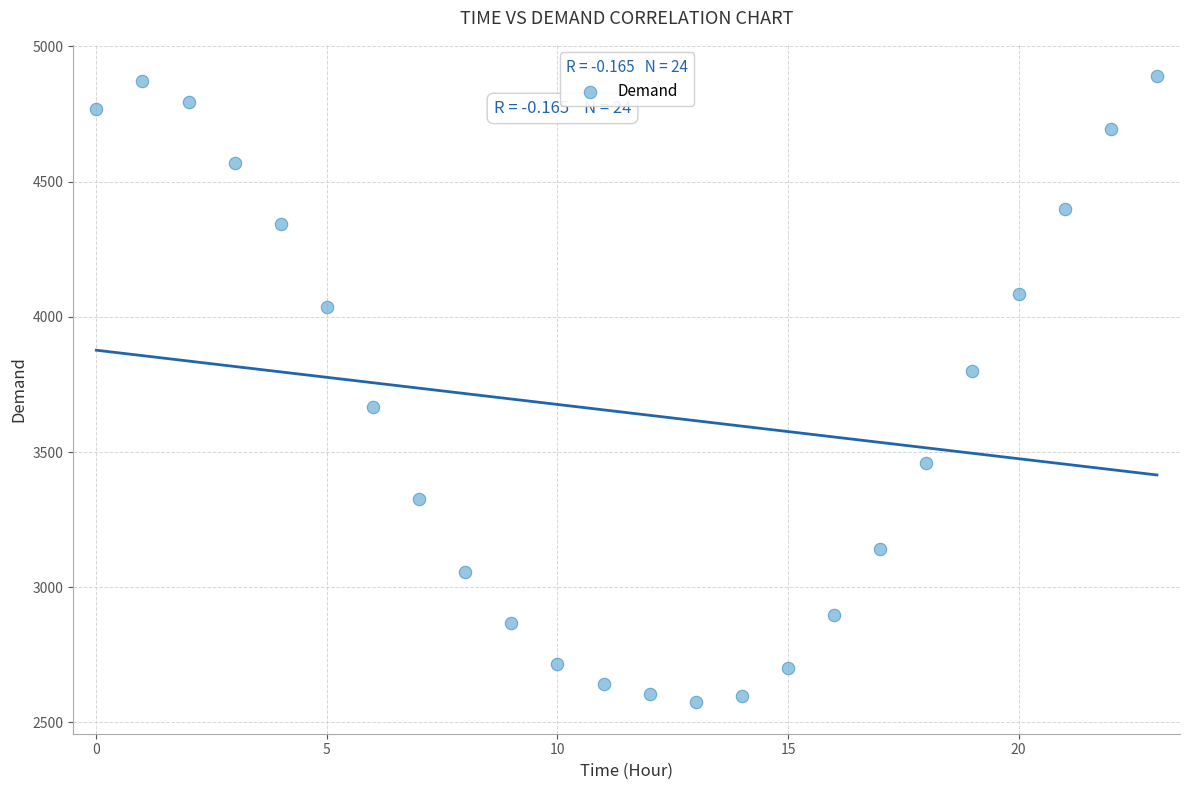

What is the range of Y values (max minus min)?

2316